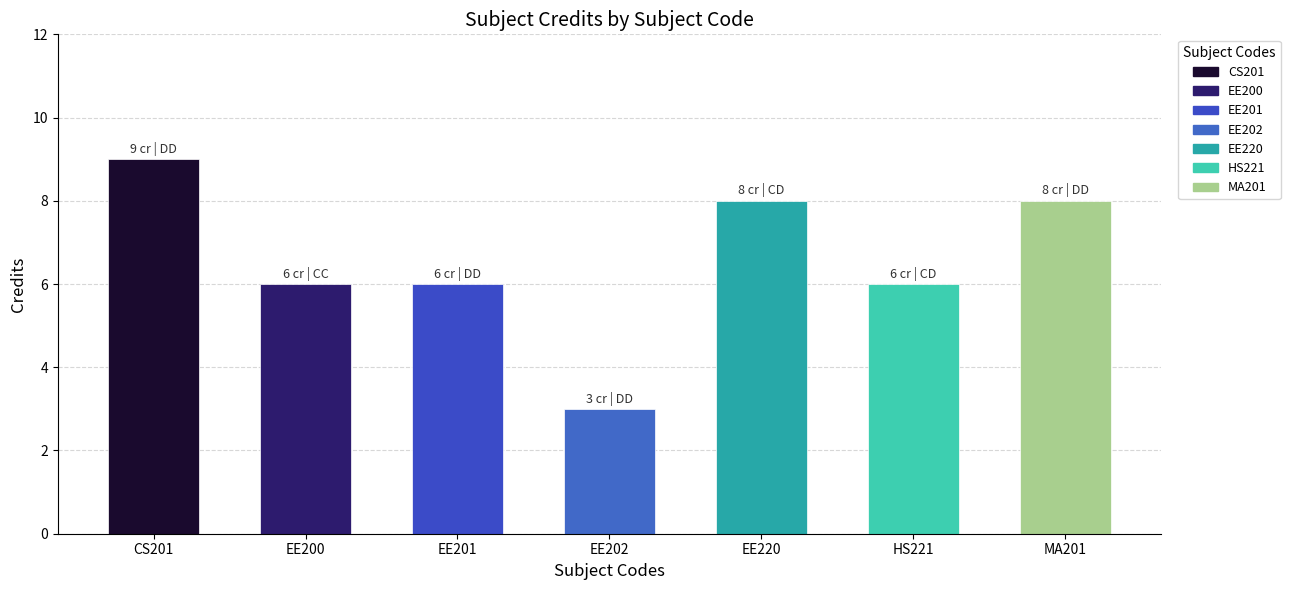

The value at EE201 is 4. True or false?

False